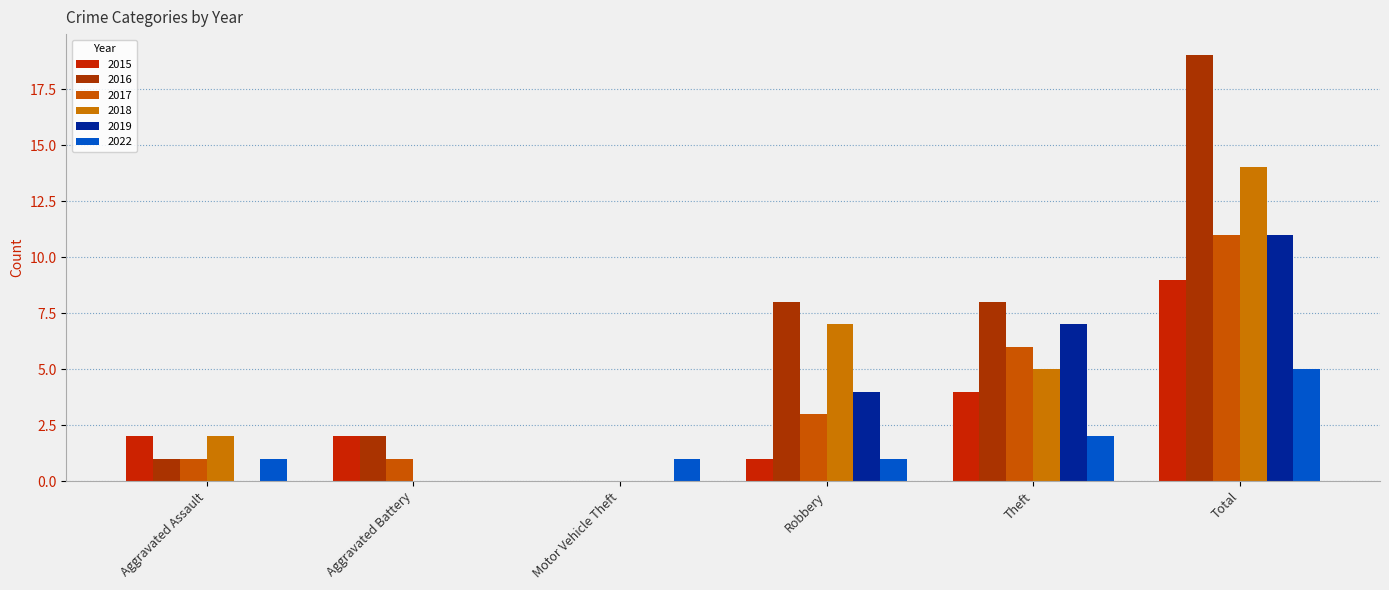

At Motor Vehicle Theft, list the series in order from smallest to largest.

2015, 2016, 2017, 2018, 2019, 2022